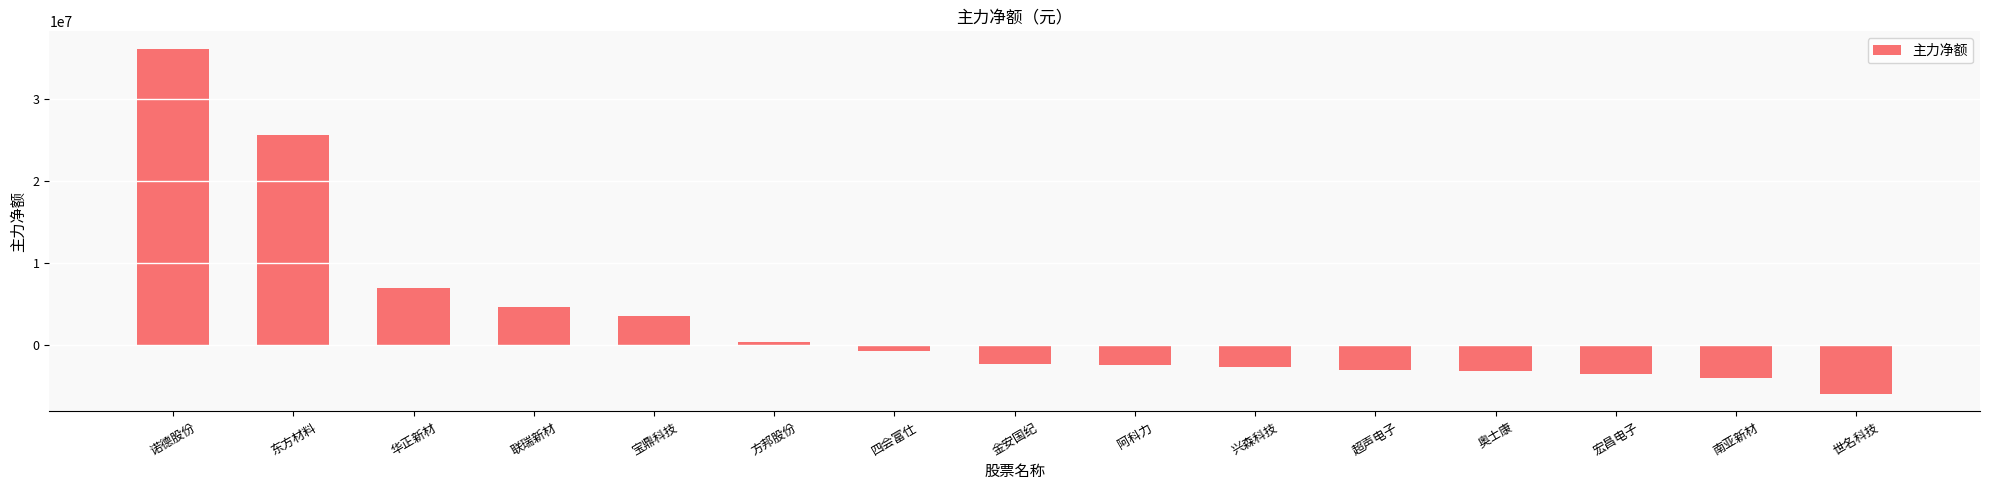

What is the change in value from 华正新材 to 南亚新材?

-11017967